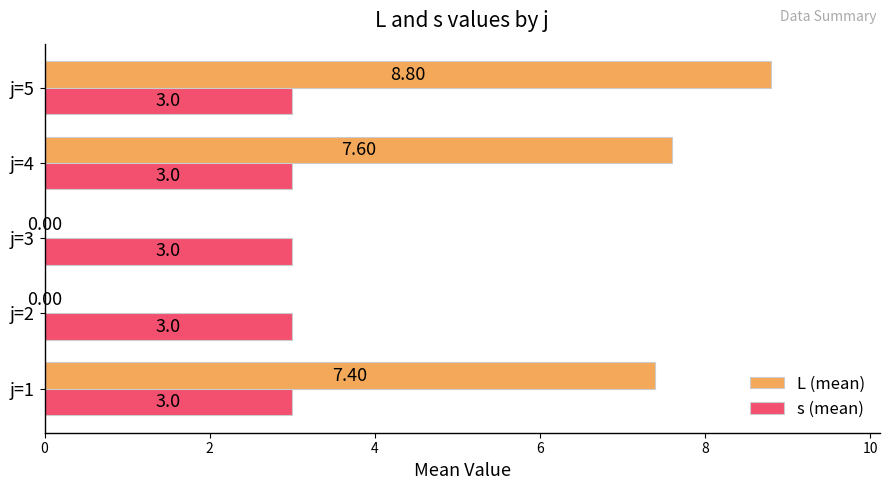

Which series has the largest total across all categories?

L (mean)